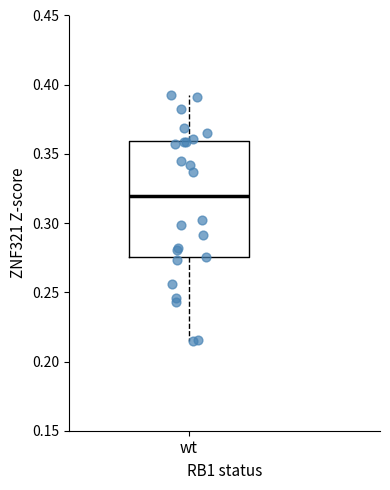

Read this box plot against the y-axis: the position of the median line, the range covered by the box, and the ends of both whiskers. The values are not printed on the chart, so give them approximately, as read against the axis.

median 0.320, box 0.275 to 0.360, whiskers 0.215 to 0.390